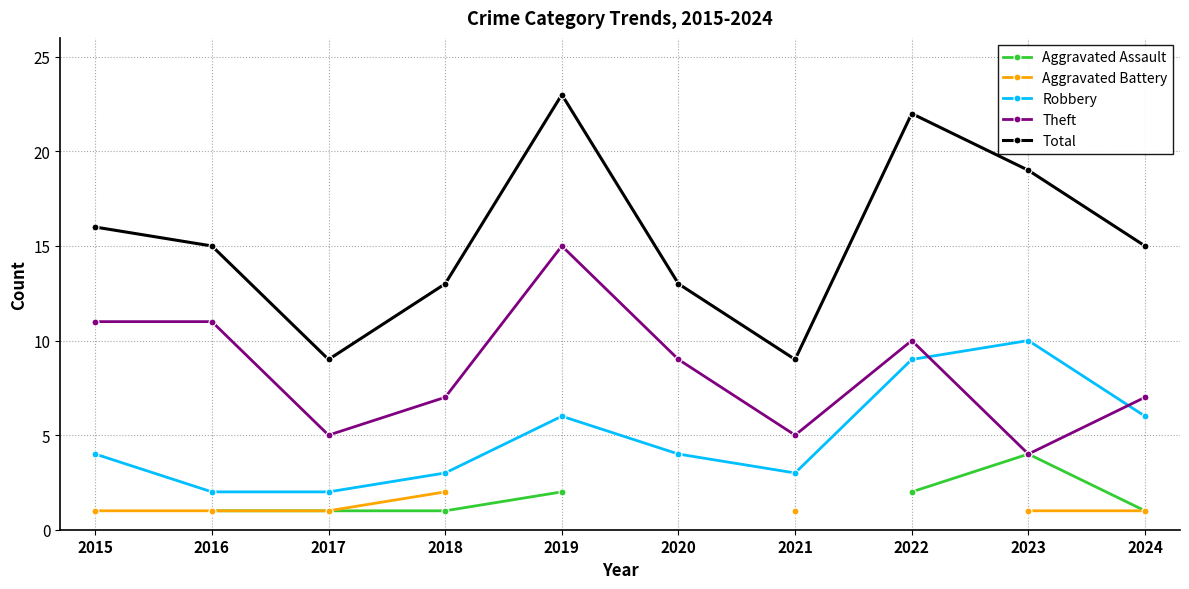

What is the difference between the maximum and second lowest values in the Robbery series?

8